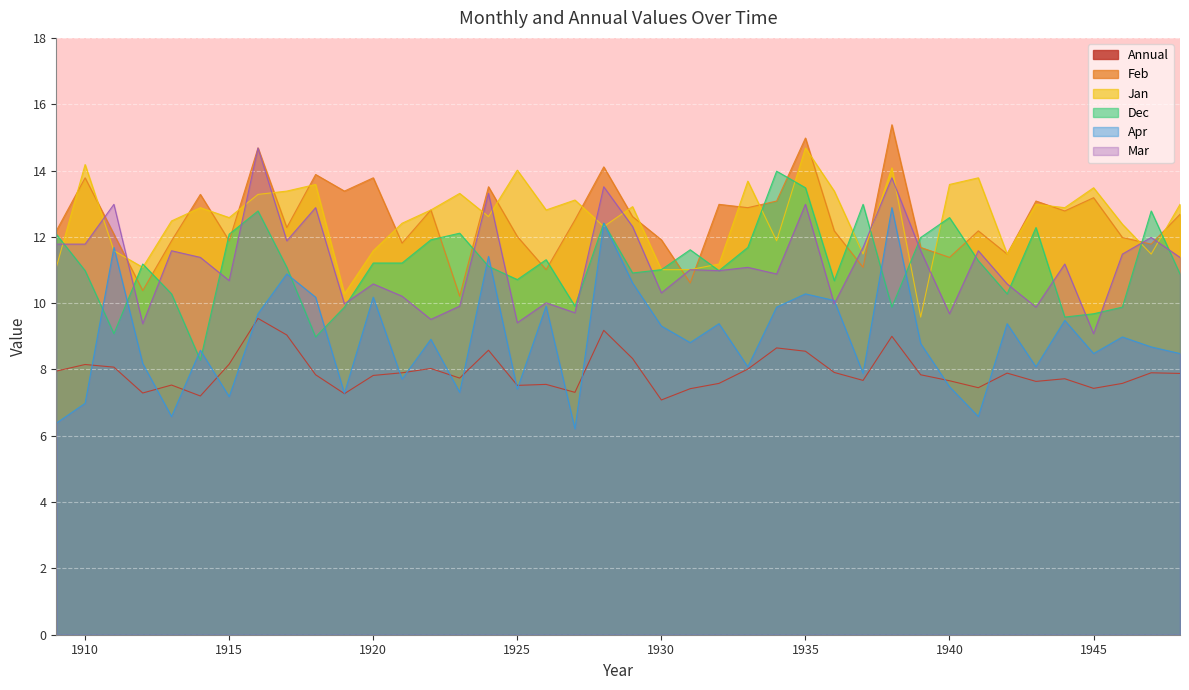

What is the difference between the highest and lowest values at 1941?

7.2